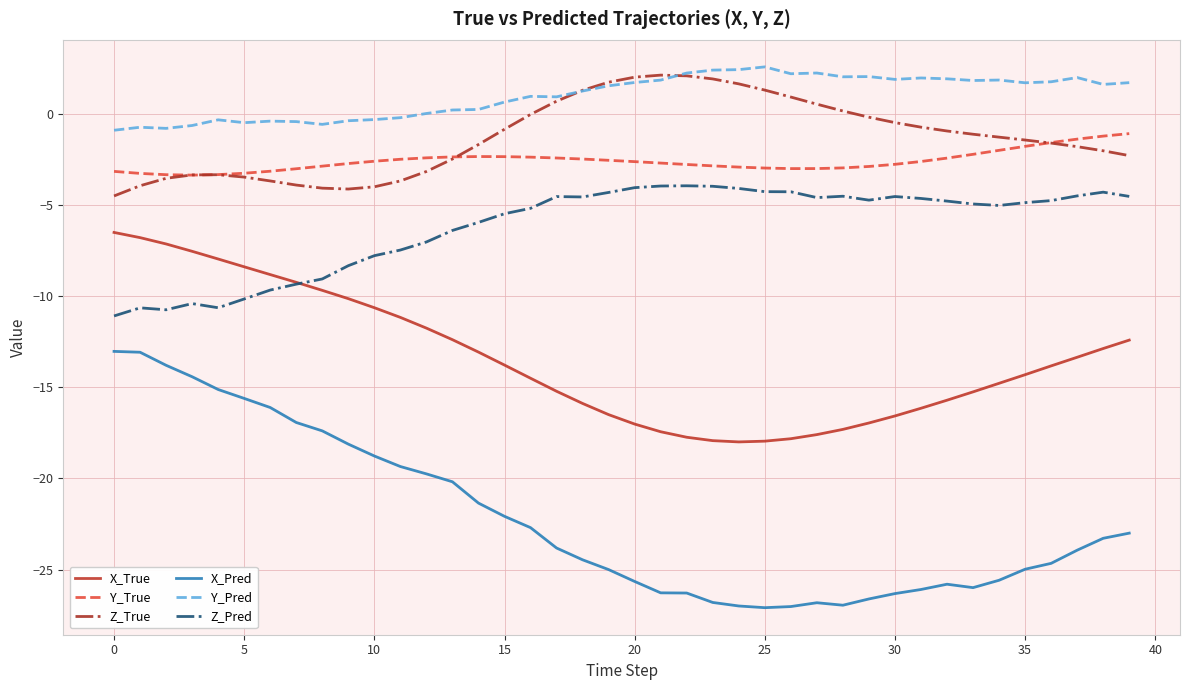

What is the lowest value of the X_Pred series?

-27.1